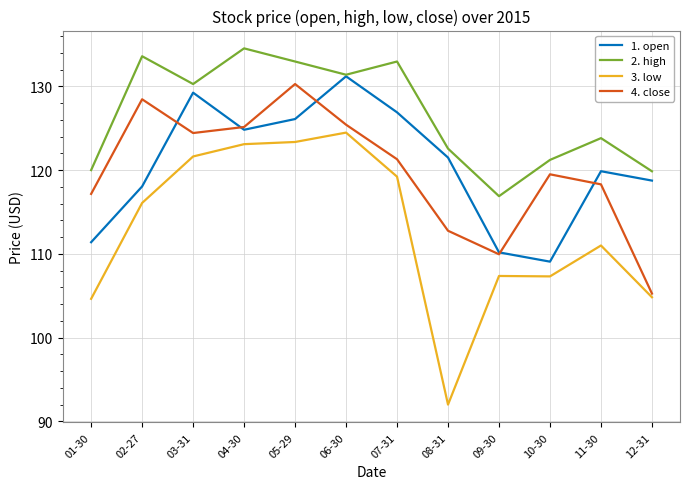

Which series has the largest total across all categories?

2. high